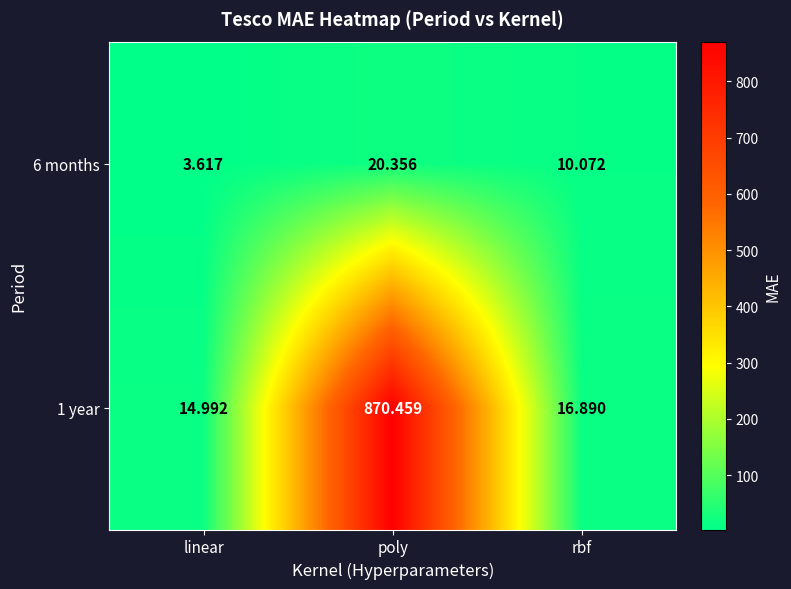

Which series changed the most between poly and rbf?

1 year